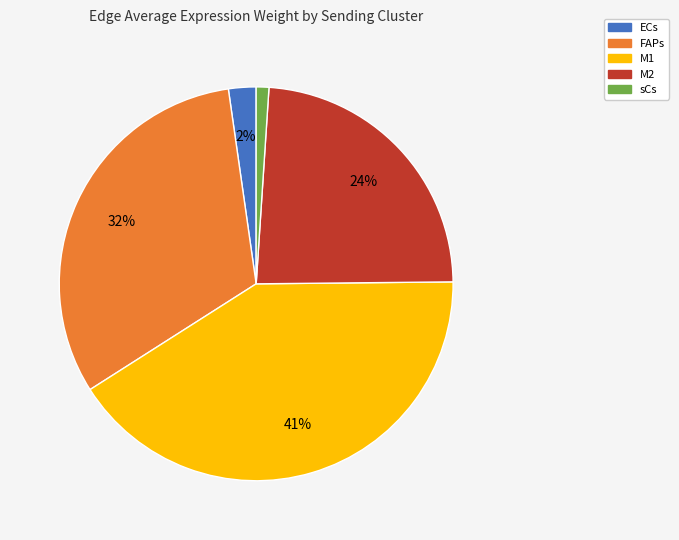

Is it true that M1 is 41% of the pie?

True